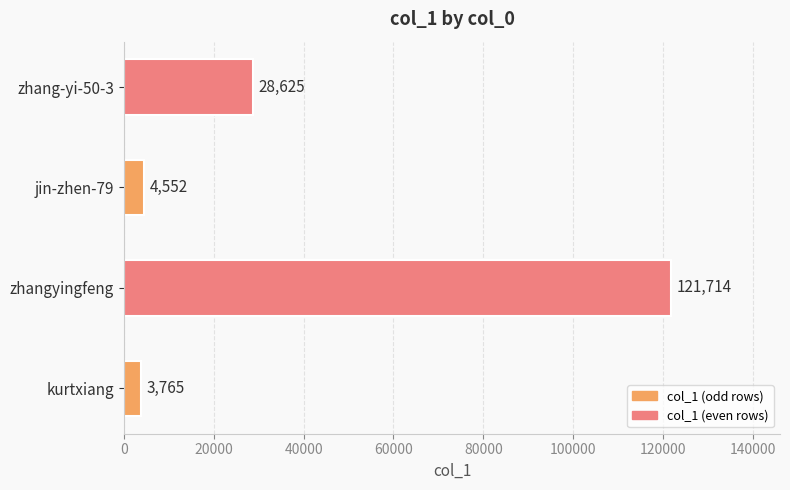

What is the greatest value displayed?

121714